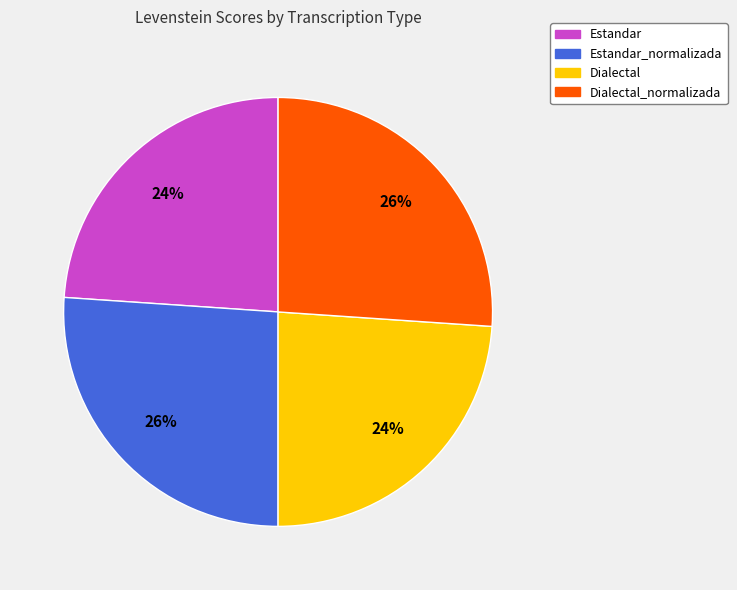

To the nearest percent, what is the difference between the largest and smallest slice percentages?

2%